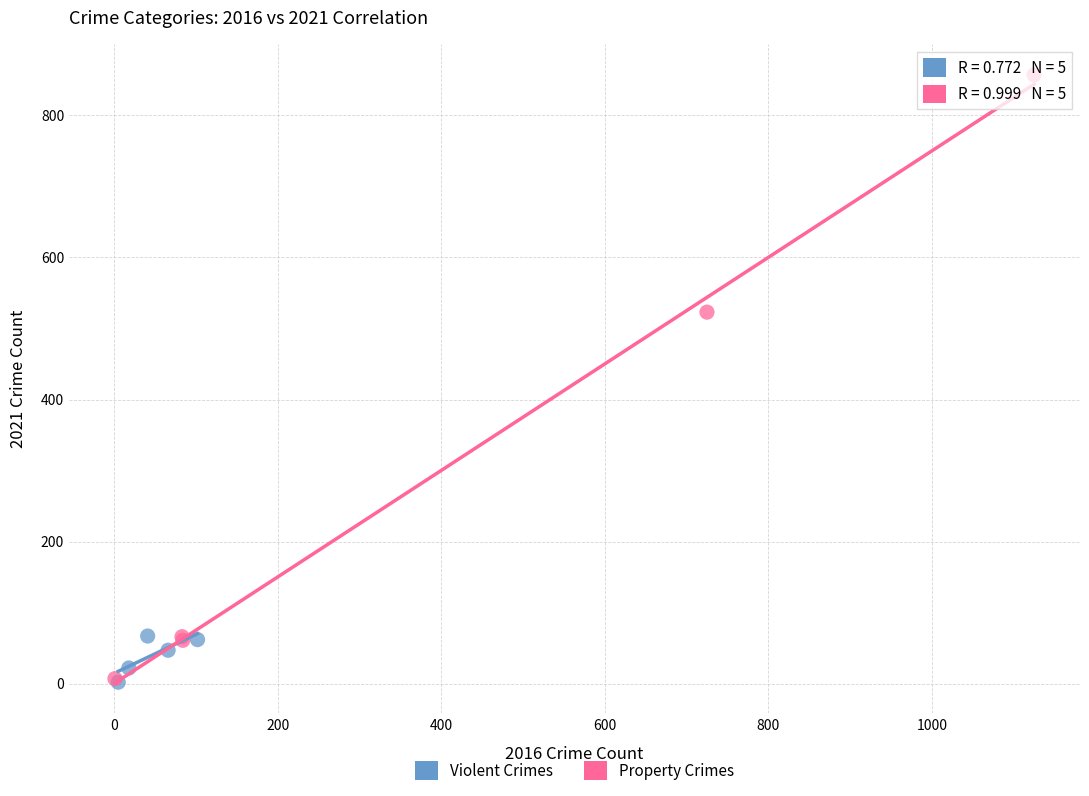

Which series reaches the maximum Y coordinate?

Property Crimes